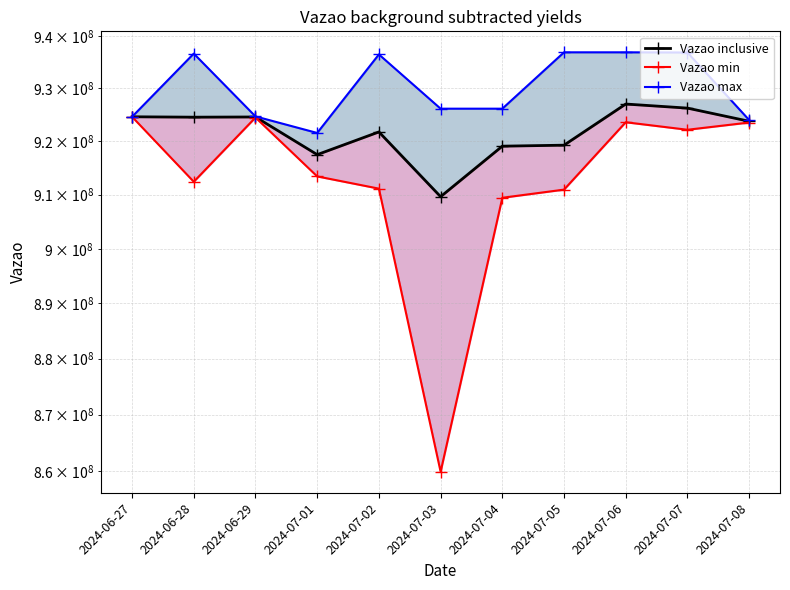

What is the label of the 4th point from the left?

2024-07-01